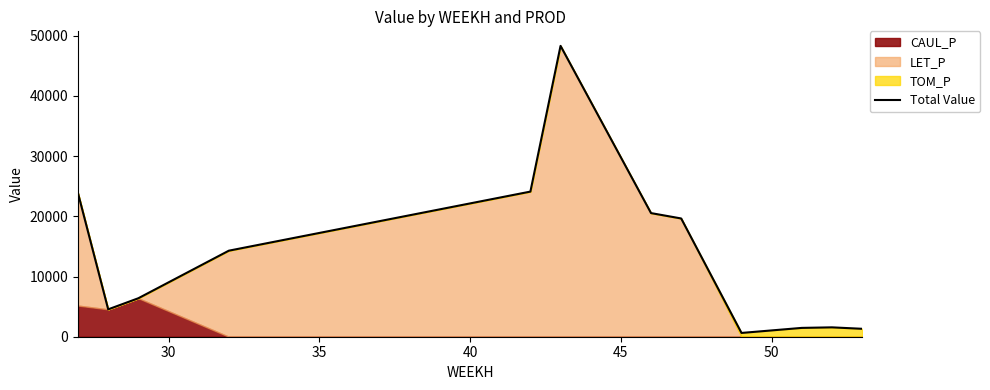

True or false: the data shows 1467.1 at 50.

False